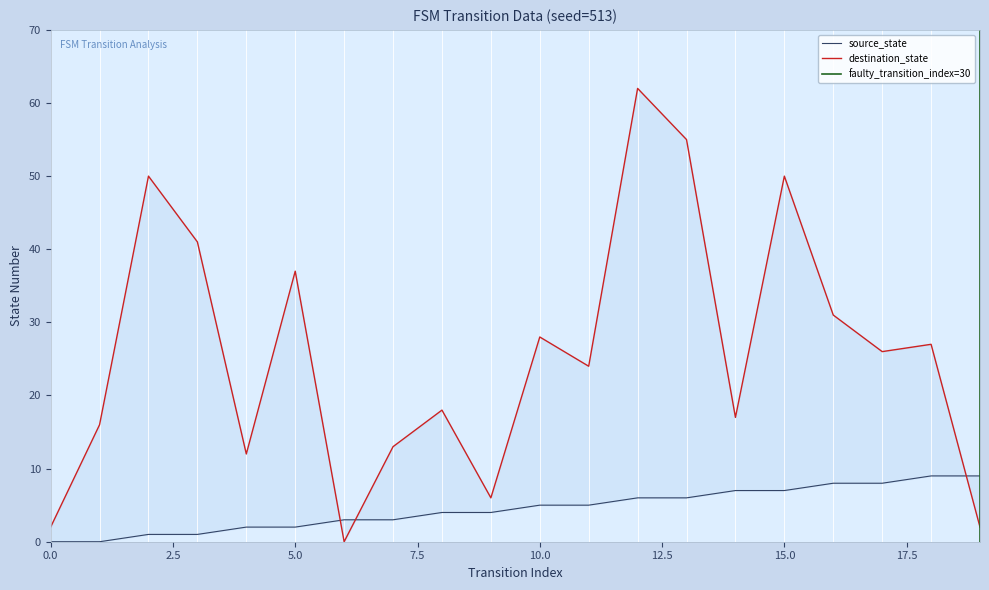

Reading left to right, list all the values displayed in this chart.

source_state: 0	0	1	1	2	2	3	3	4	4	5	5	6	6	7	7	8	8	9	9
destination_state: 2	16	50	41	12	37	0	13	18	6	28	24	62	55	17	50	31	26	27	2